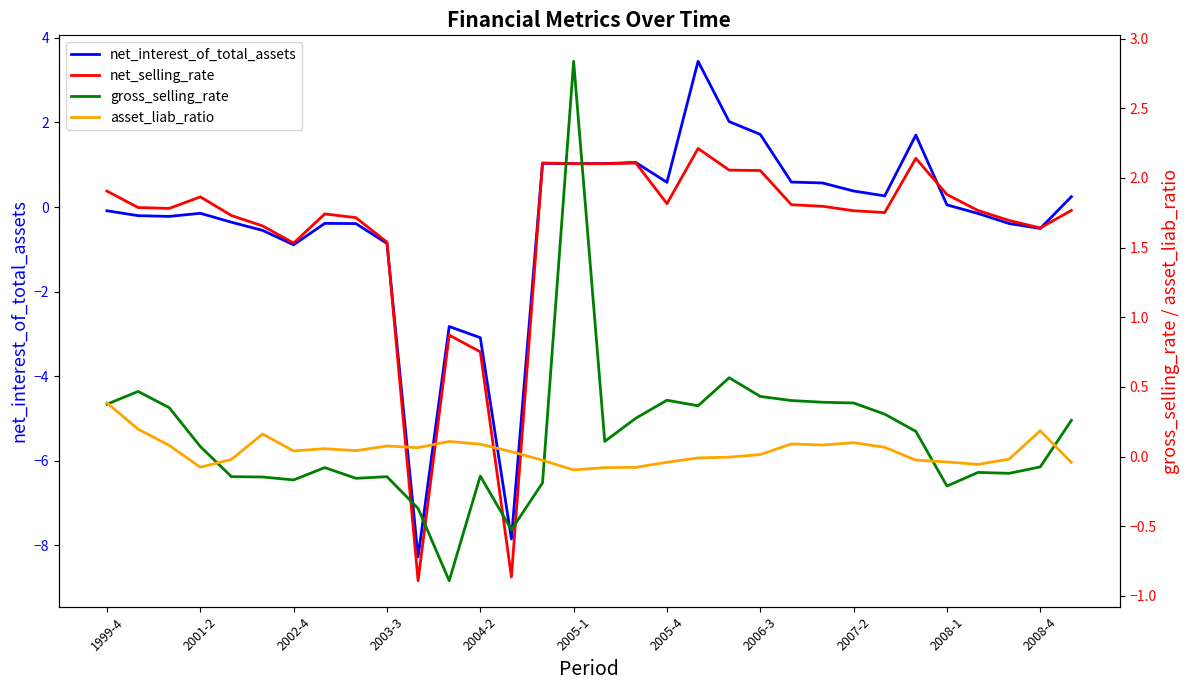

What are all the series names shown in the legend?

net_interest_of_total_assets, net_selling_rate, gross_selling_rate, asset_liab_ratio